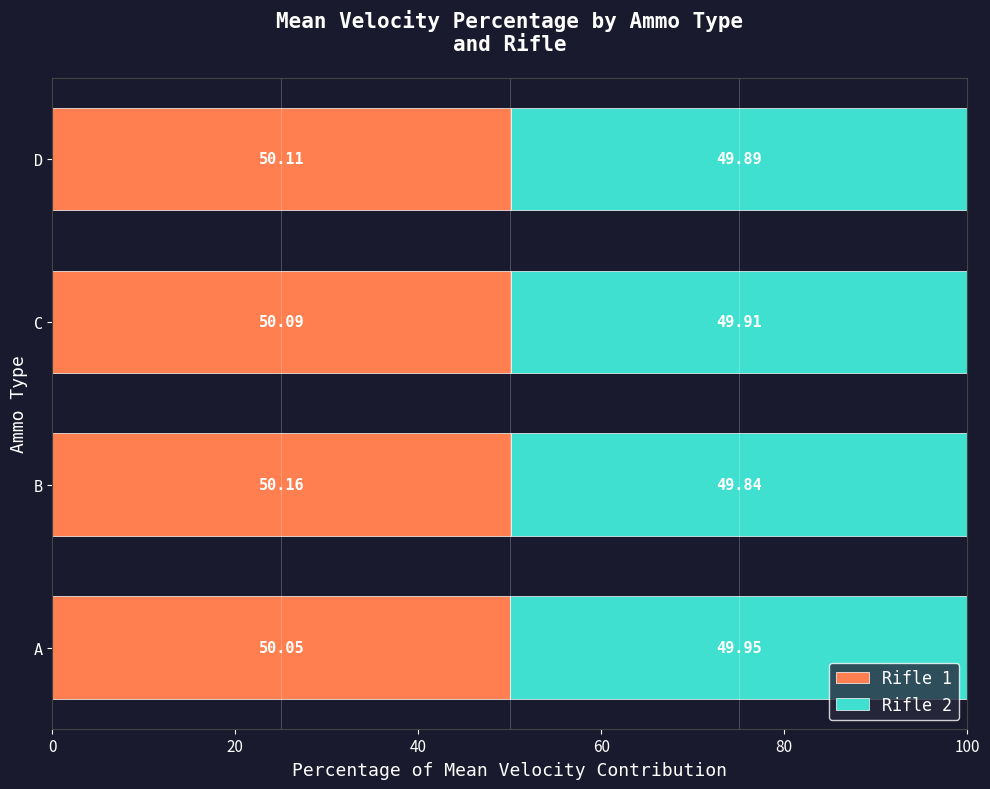

What is the total value across all series at B?

100.0